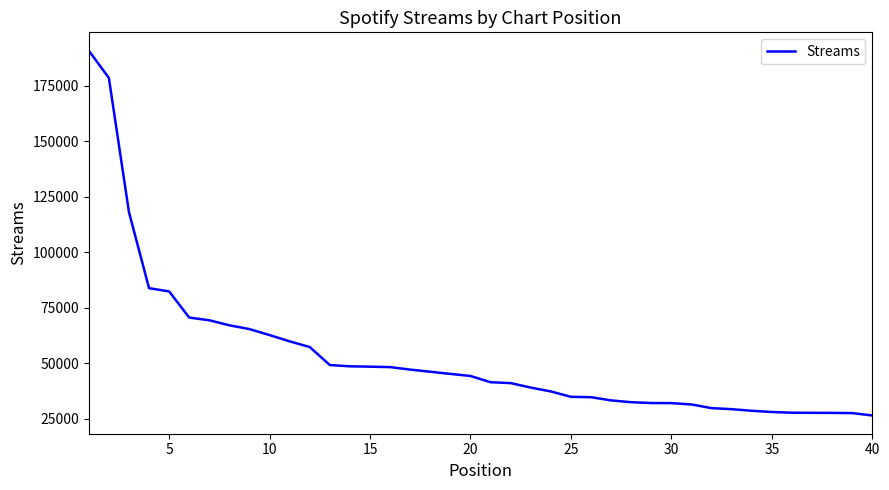

What is the minimum value shown in the chart?

26548